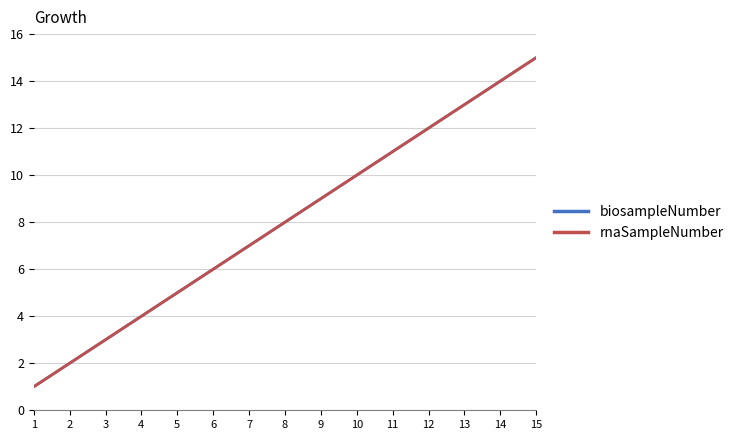

What value does the biosampleNumber series have at 11, to the nearest 10?

10